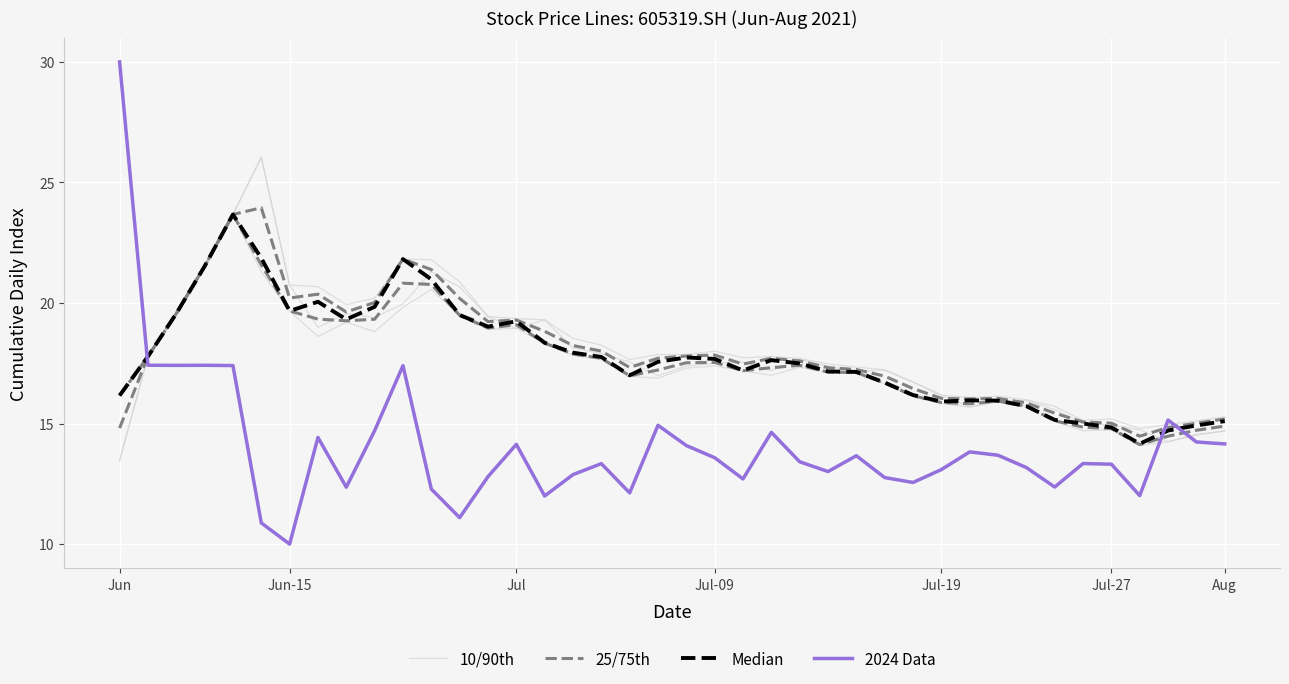

What is the sum of the 10/90th values at 20 and Jun?

34.0